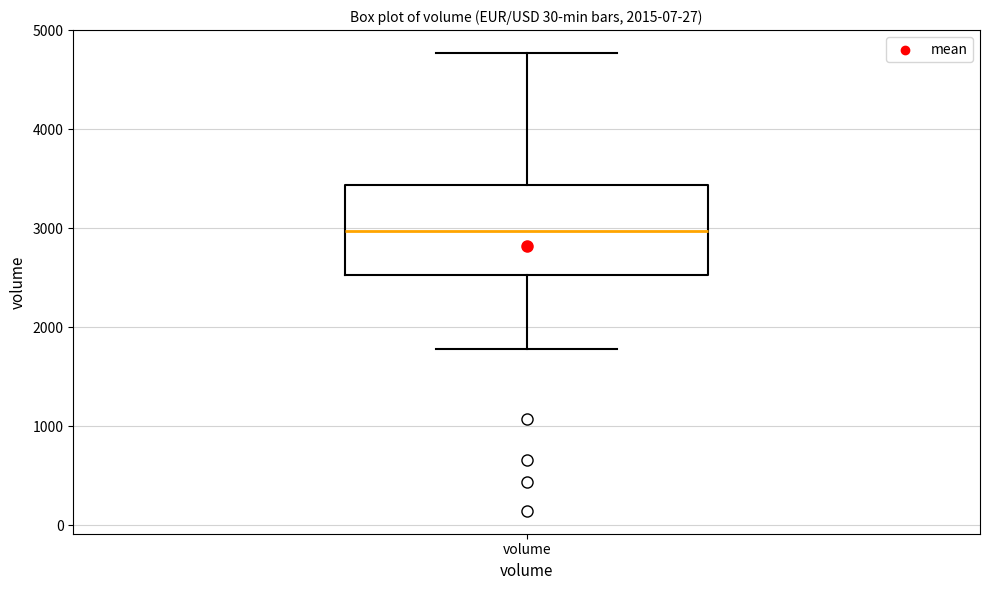

Where is the lower edge of the box for volume on the y-axis? The values are not printed on the chart, so give them approximately, as read against the axis.

2500